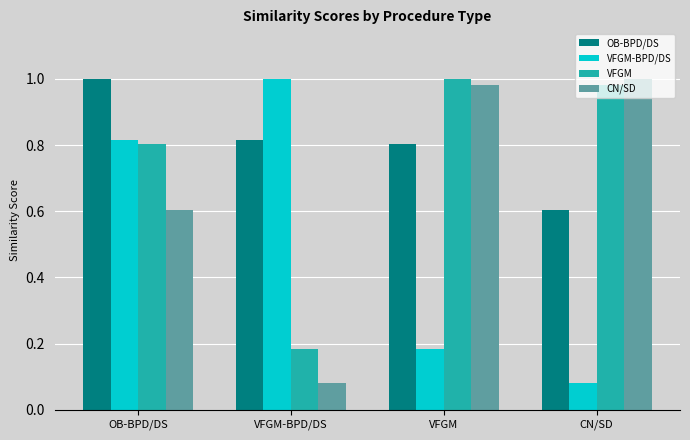

Does the chart contain stacked bars?

No